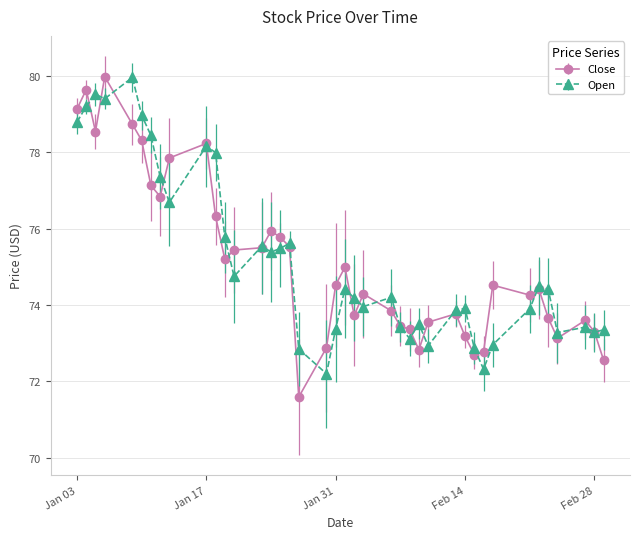

At how many categories does at least one series exceed 77?

11